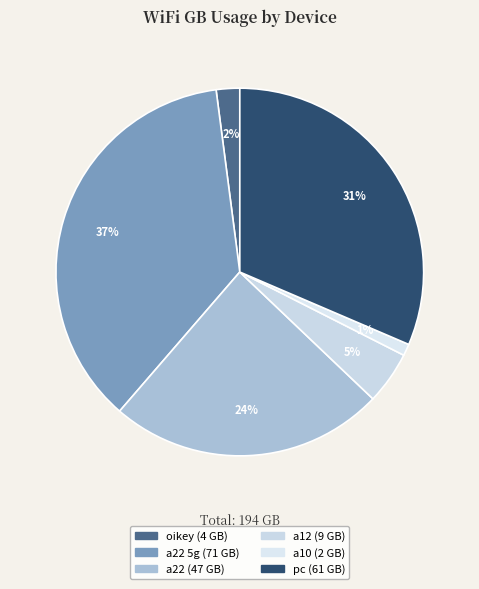

Rank the categories by value from highest to lowest.

a22 5g, pc, a22, a12, oikey, a10